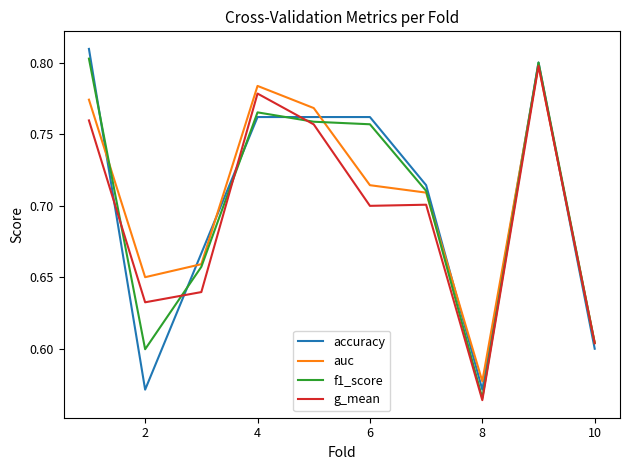

After their last crossing, which series has the higher values: accuracy or auc?

auc